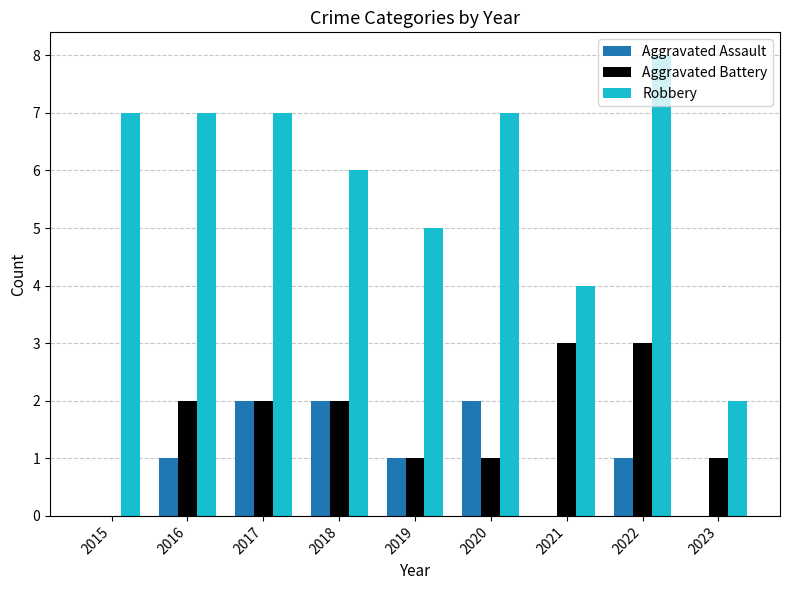

Does the chart contain stacked bars?

No